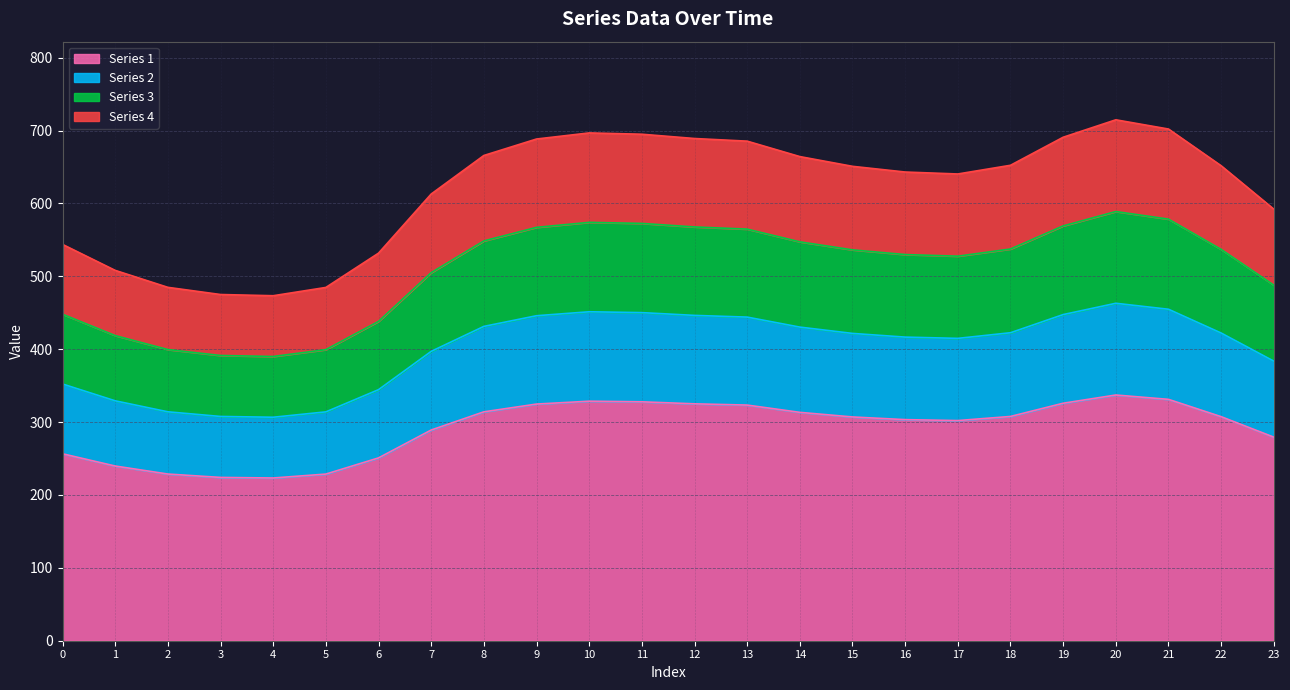

At which category is the sum across all series the highest?

20